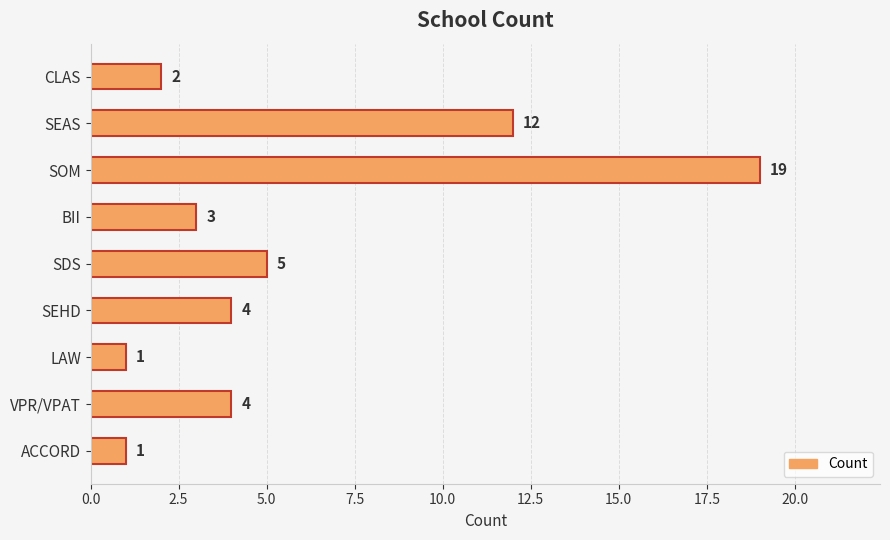

How many data points are less than 4?

4